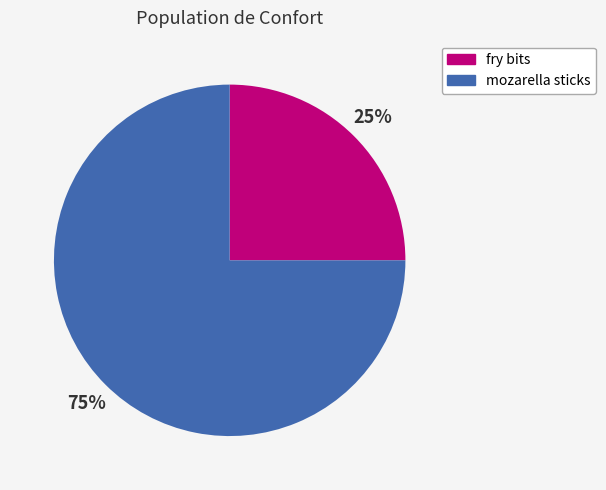

What percentage is the mozarella sticks slice, to the nearest percent?

75%